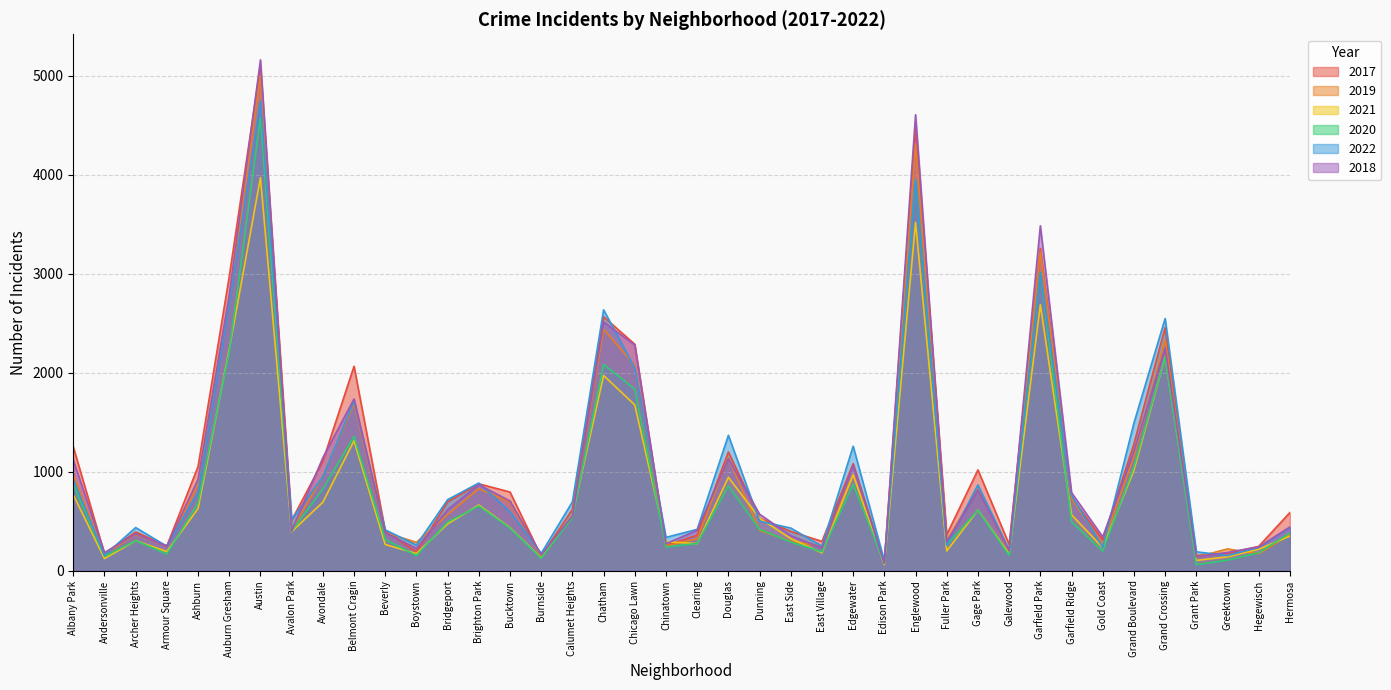

What value does the 2021 series have at Calumet Heights, to the nearest 10?

560